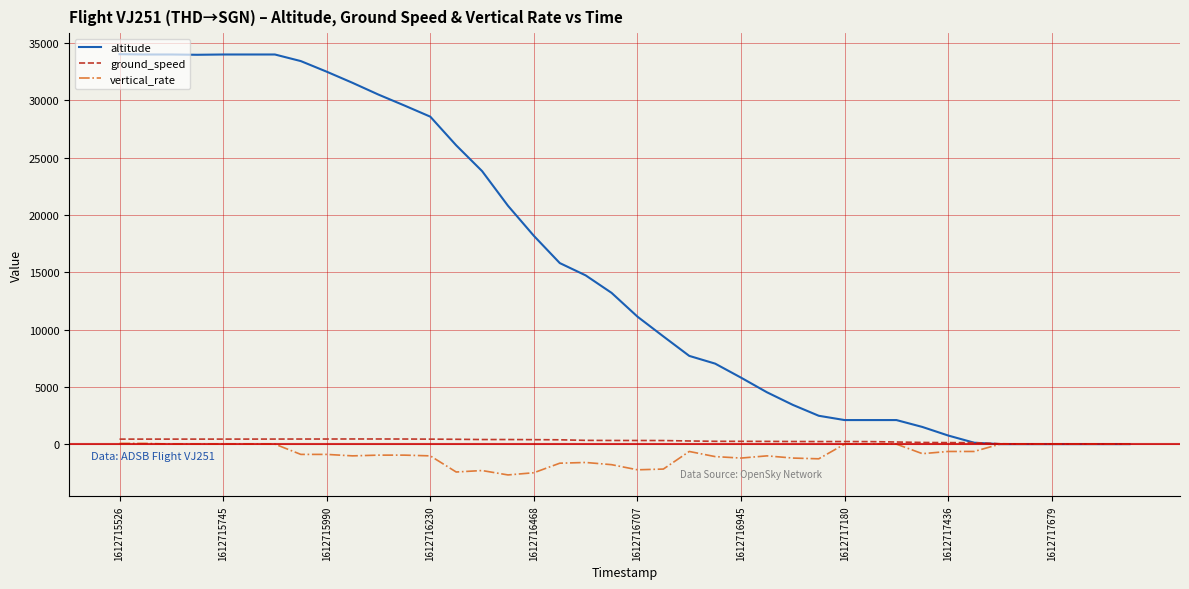

What is the minimum value shown in the chart?

-2688